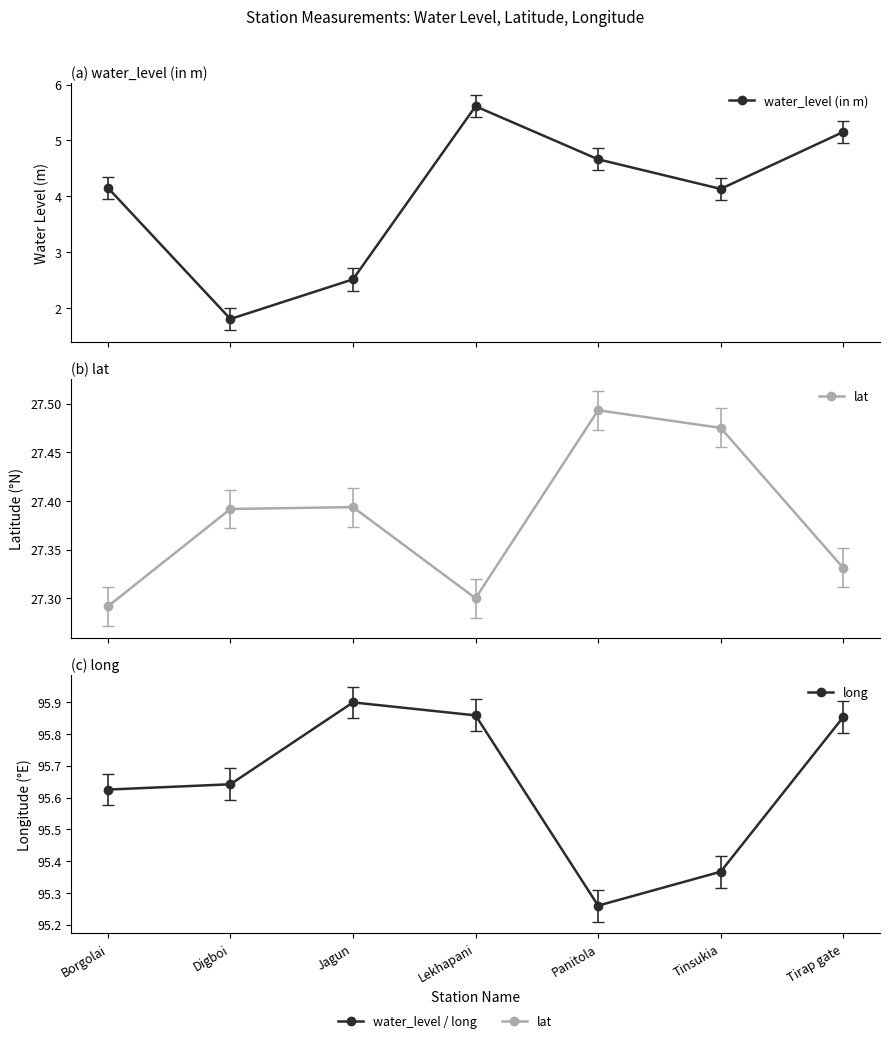

At how many categories does at least one series exceed 24?

7